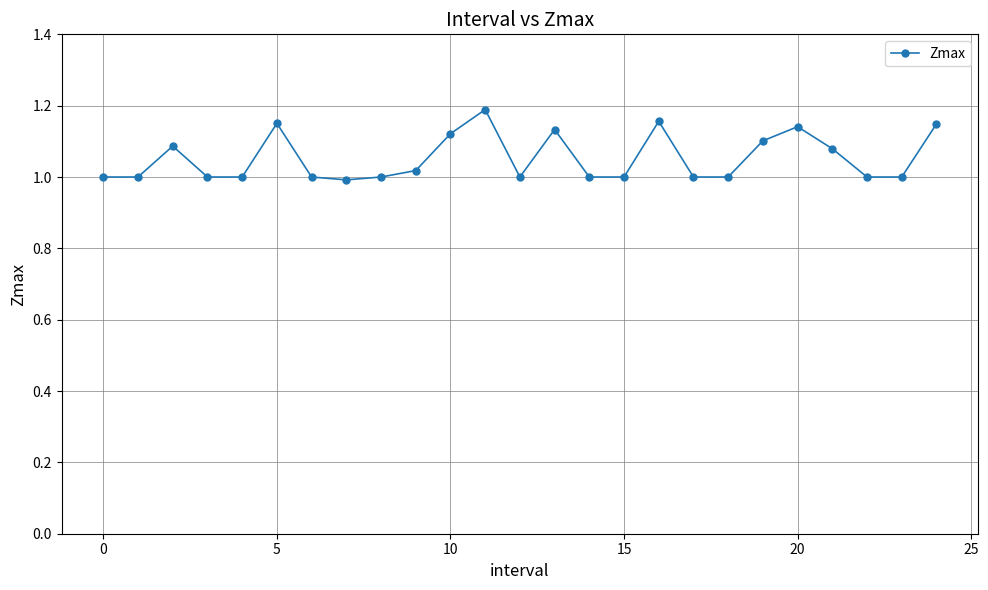

What is the sum of all values?

26.3